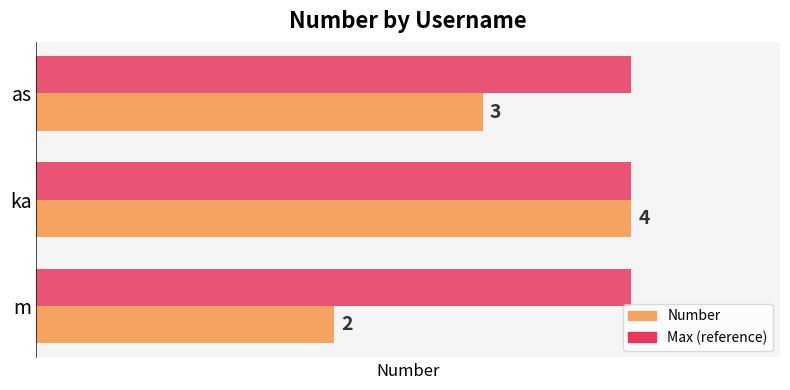

Rank the series by their average value, from highest to lowest.

Max (reference), Number